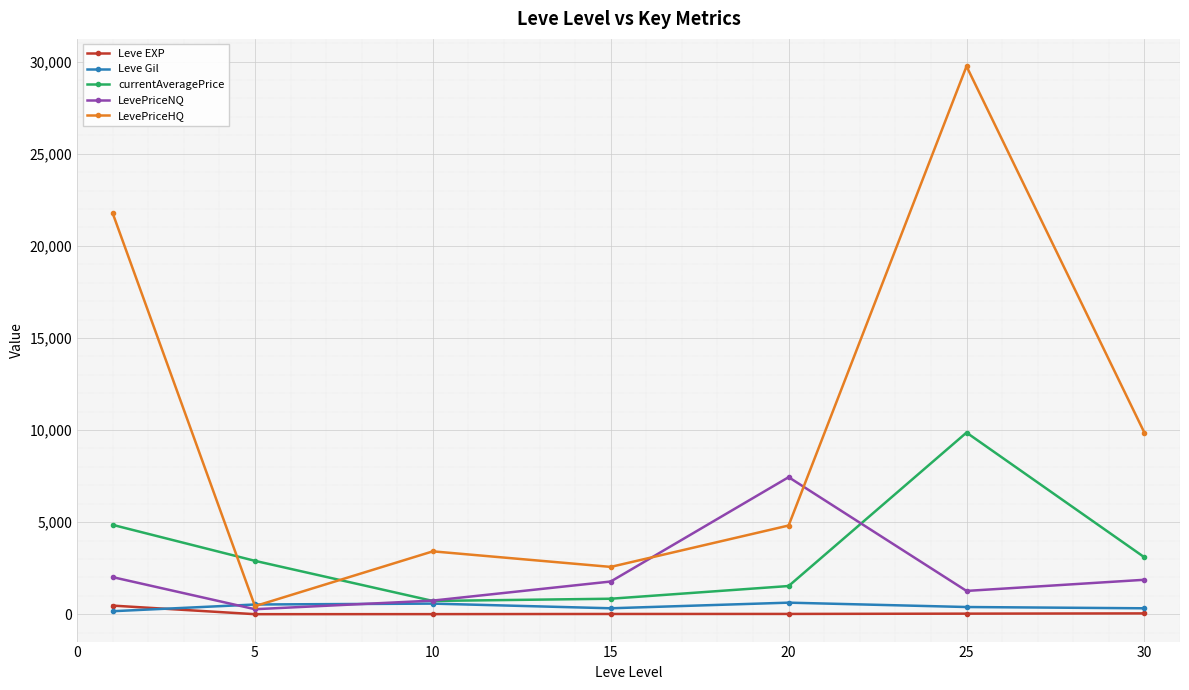

True or false: currentAveragePrice and LevePriceHQ cross at least once.

True